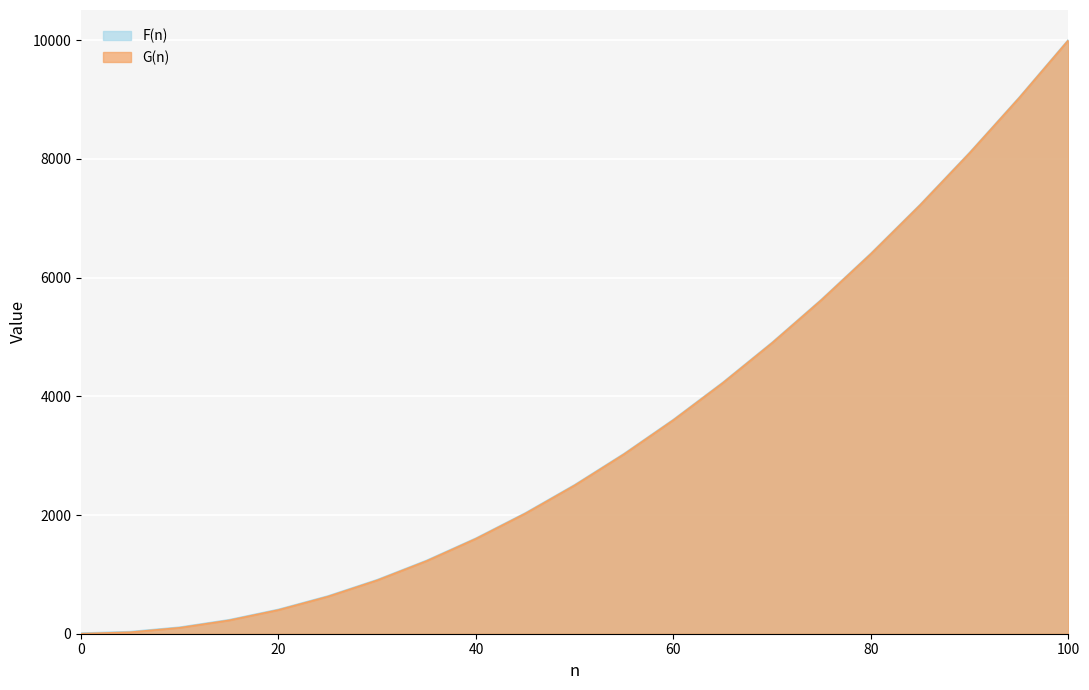

Between 65 and 0, which is larger?

65